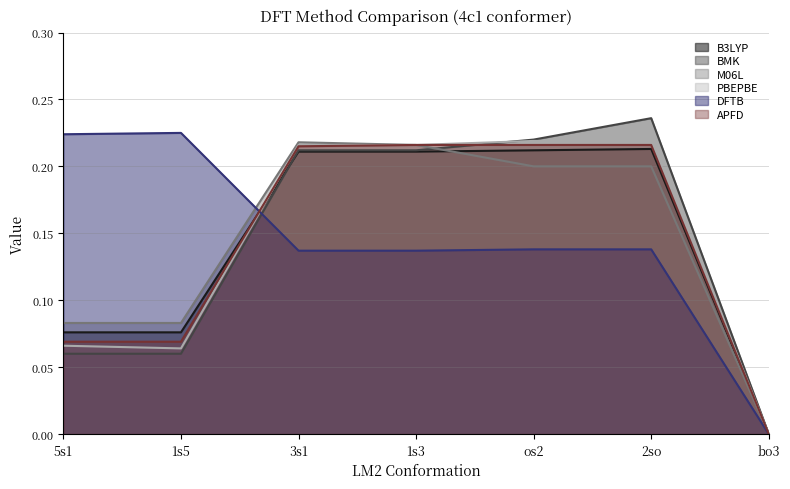

Where is the first local maximum for BMK?

2so